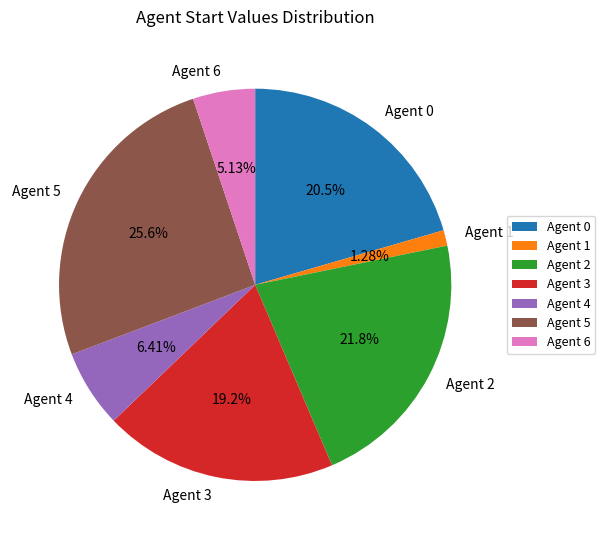

To the nearest percent, what is the combined percentage of Agent 4 and Agent 1?

8%